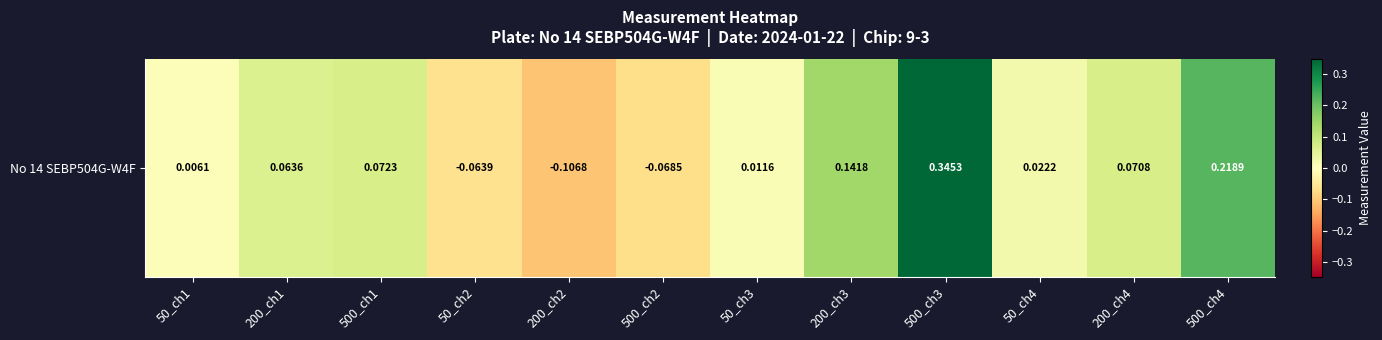

Which has a higher value, 500_ch4 or 500_ch3?

500_ch3